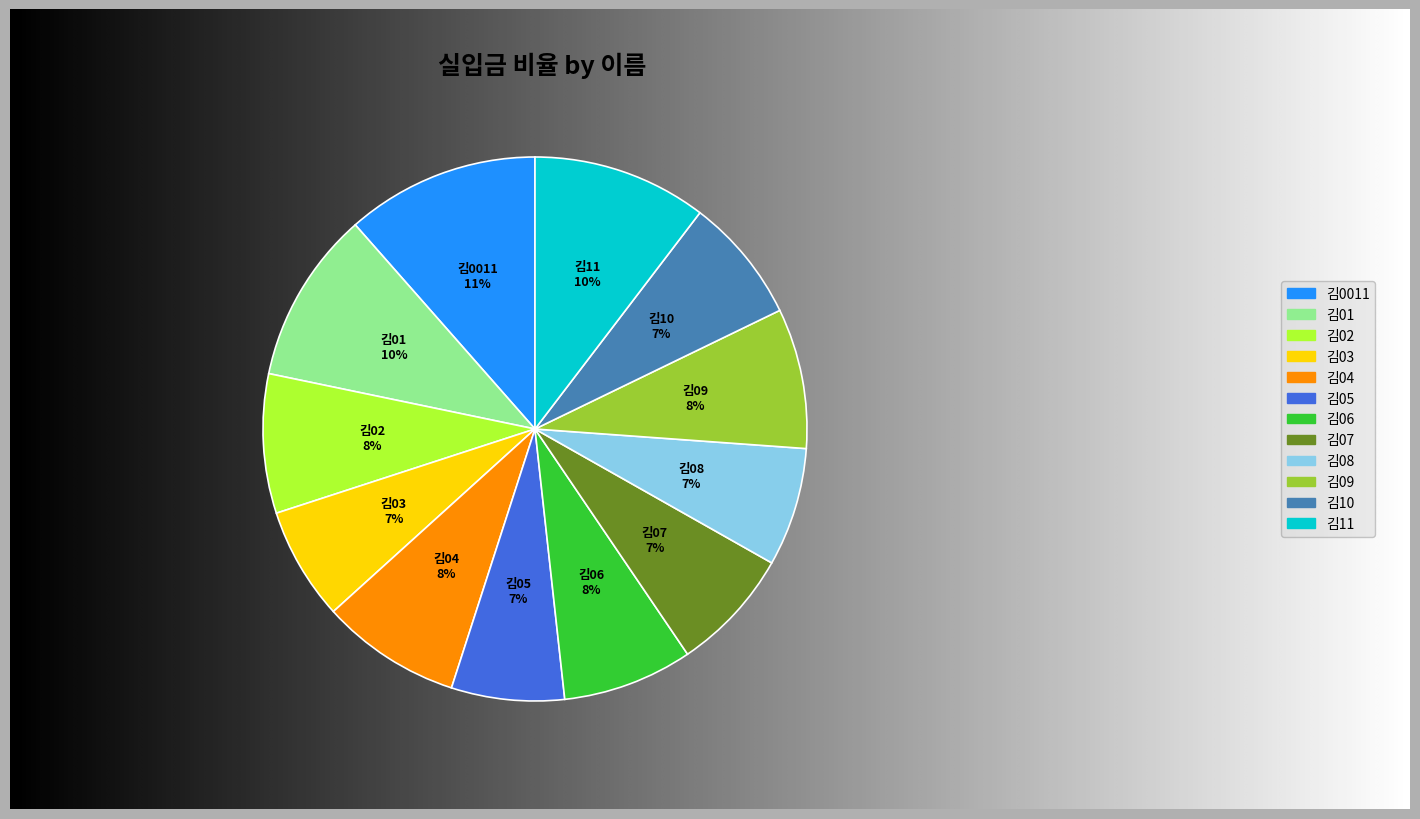

What is the total percentage of 김07 and 김04?

15.7%